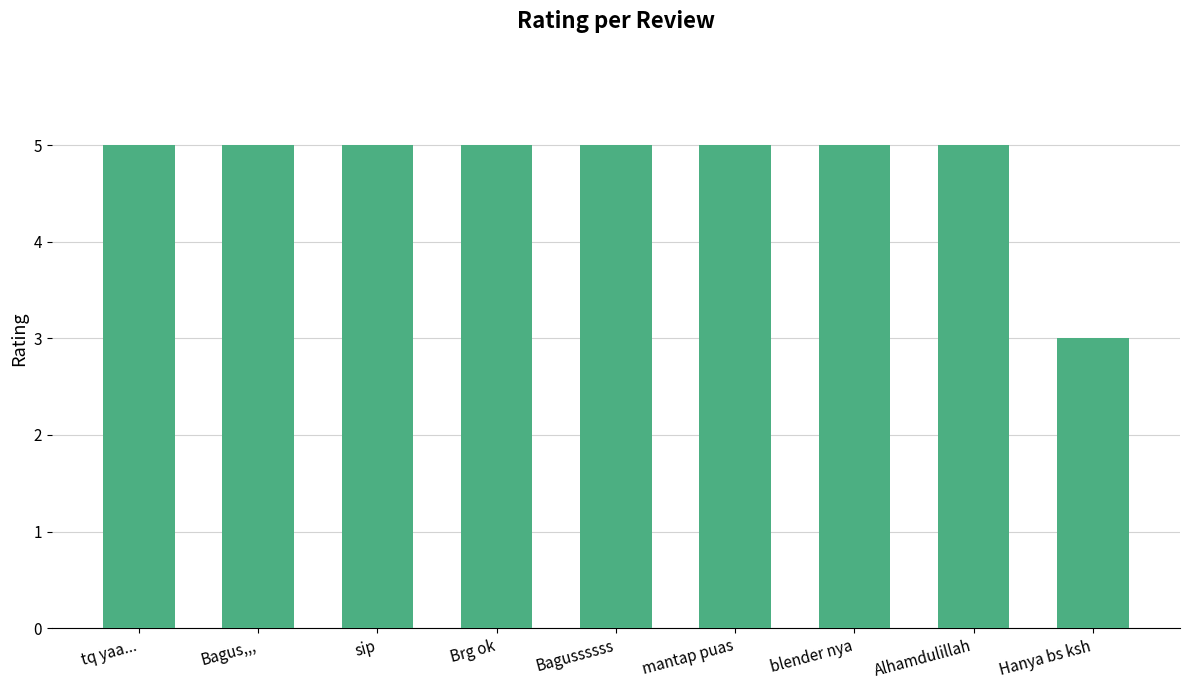

What is the approximate value at Brg ok?

5